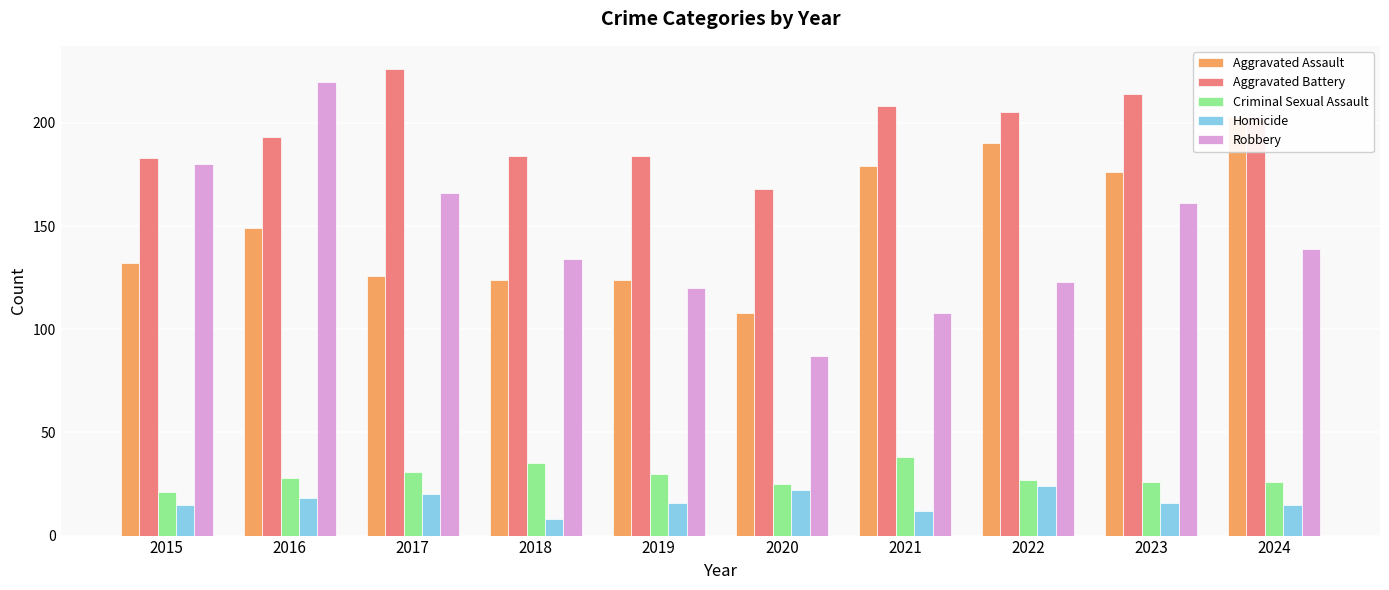

What is the highest value of the Aggravated Assault series?

203